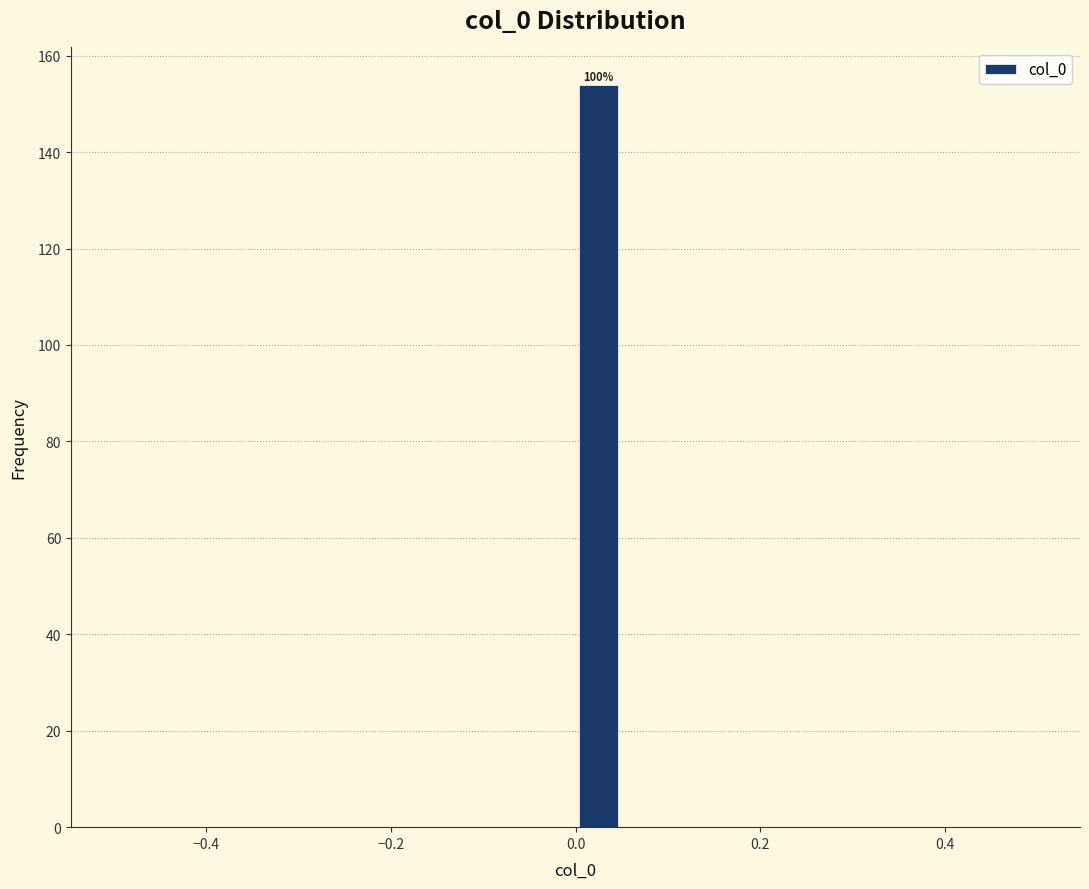

Around what value on the x-axis is the tallest bar? Give the approximate position of its centre, as read against the axis.

0.02